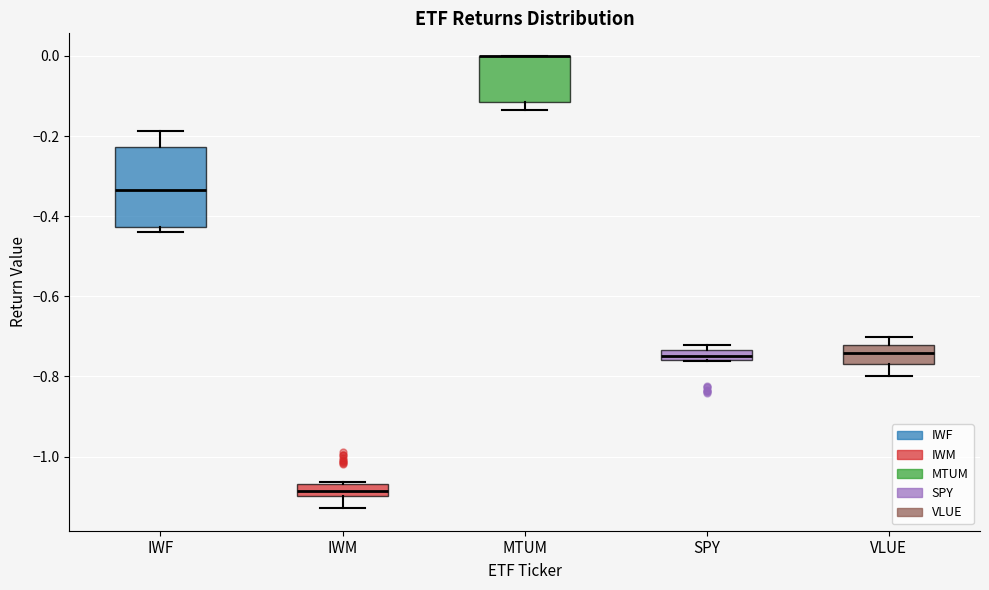

Where is the lower edge of the box for SPY on the y-axis? The values are not printed on the chart, so give them approximately, as read against the axis.

-0.76